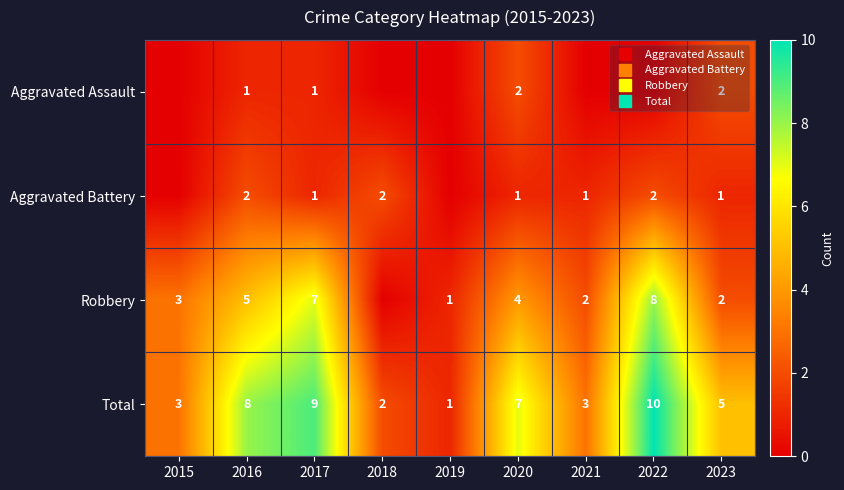

Rank the series at 2020 from highest to lowest value.

Total, Robbery, Aggravated Assault, Aggravated Battery